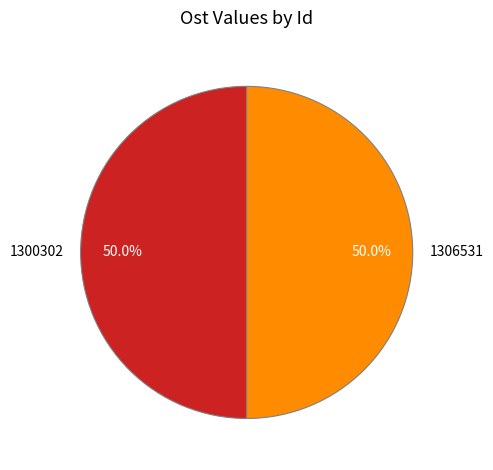

Combined, what portion of the pie is 1300302 and 1306531?

100.0%